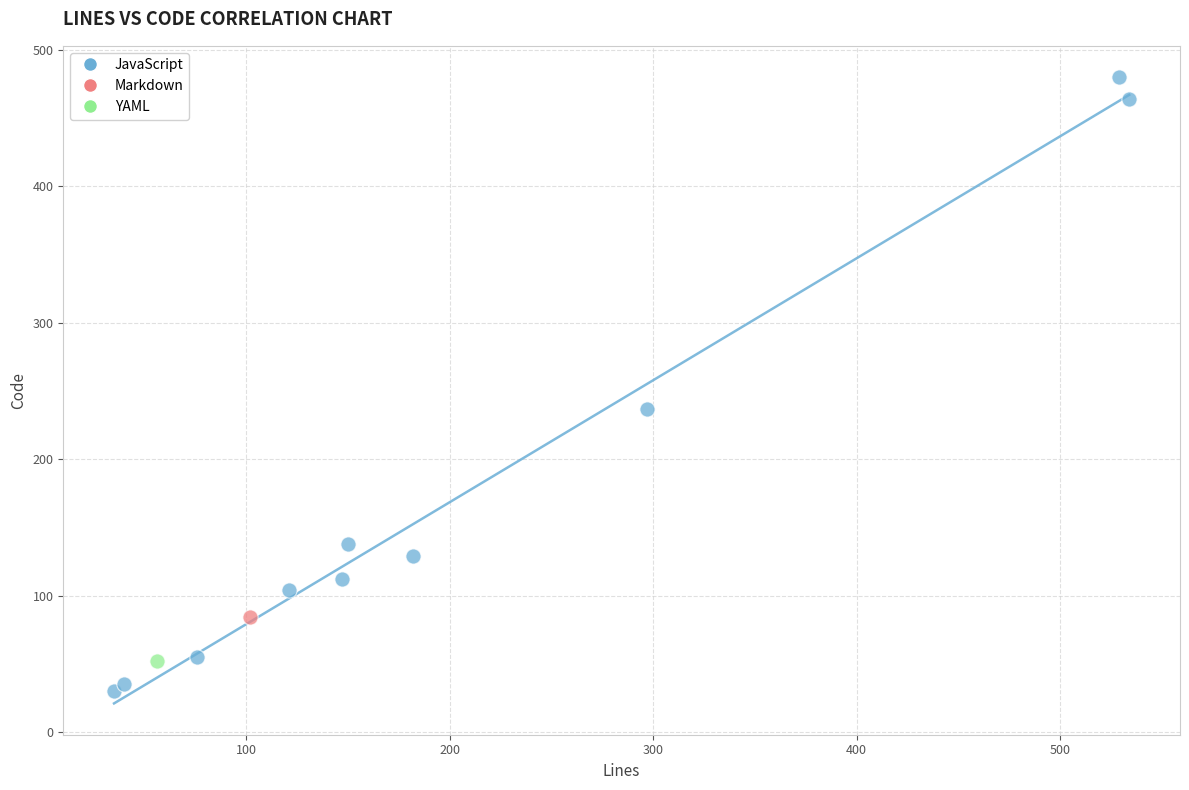

What are all the series names shown in the legend?

JavaScript, Markdown, YAML